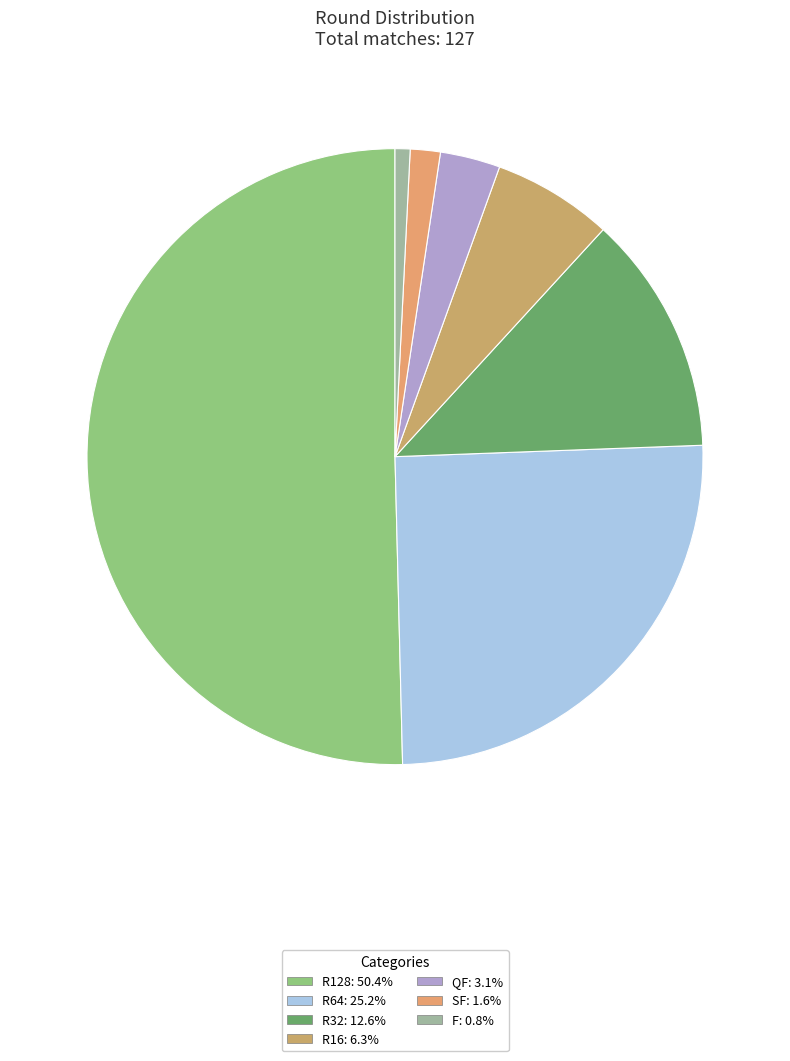

The QF slice represents 3% of the pie. True or false?

True